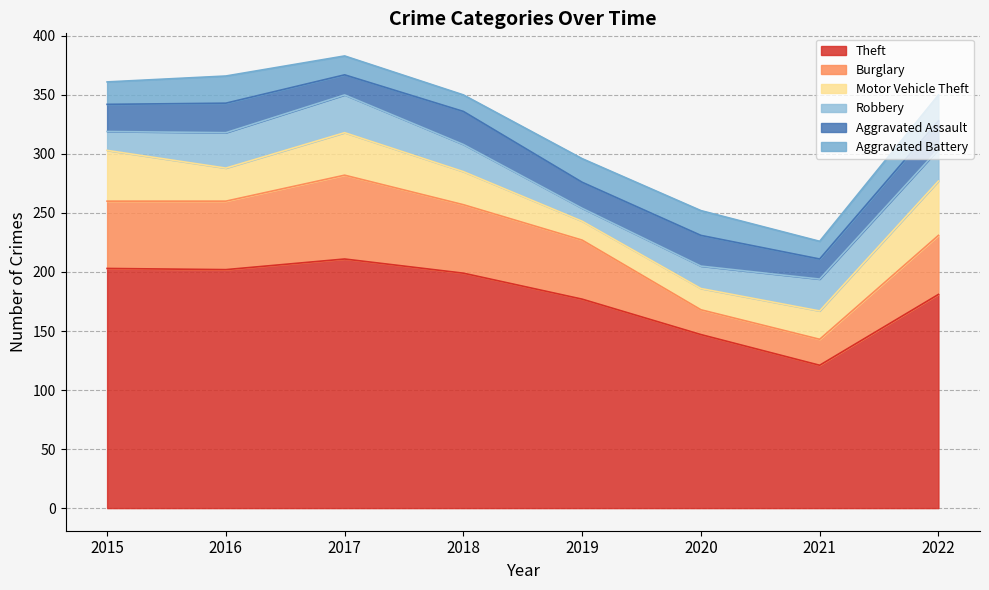

Where is Aggravated Assault nearest to the value 22?

2019